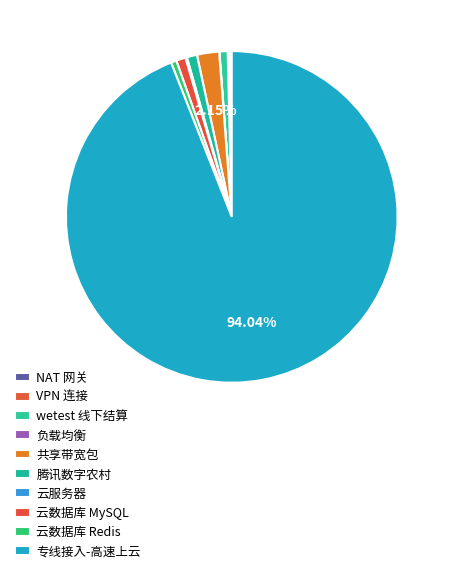

What is the ratio of the value at 共享带宽包 to the value at NAT 网关?

9.9